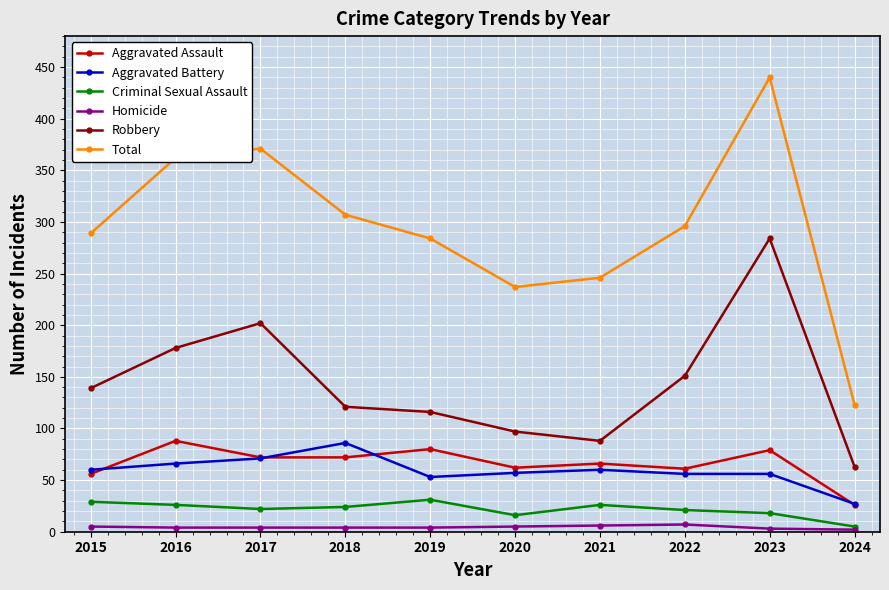

Which series has the largest range (max minus min)?

Total